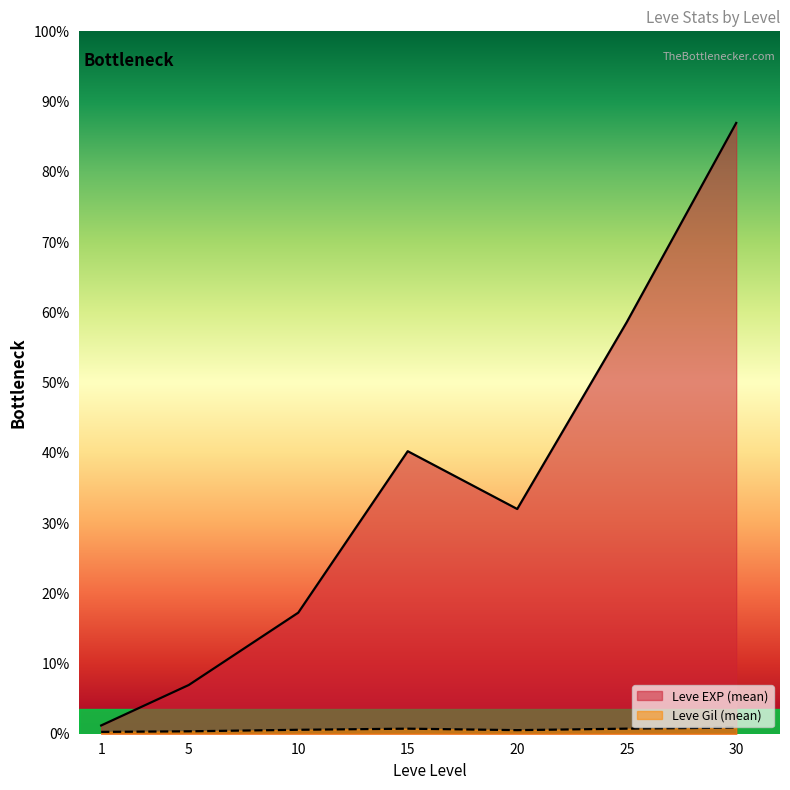

Does the chart display data point markers on the line(s)?

No